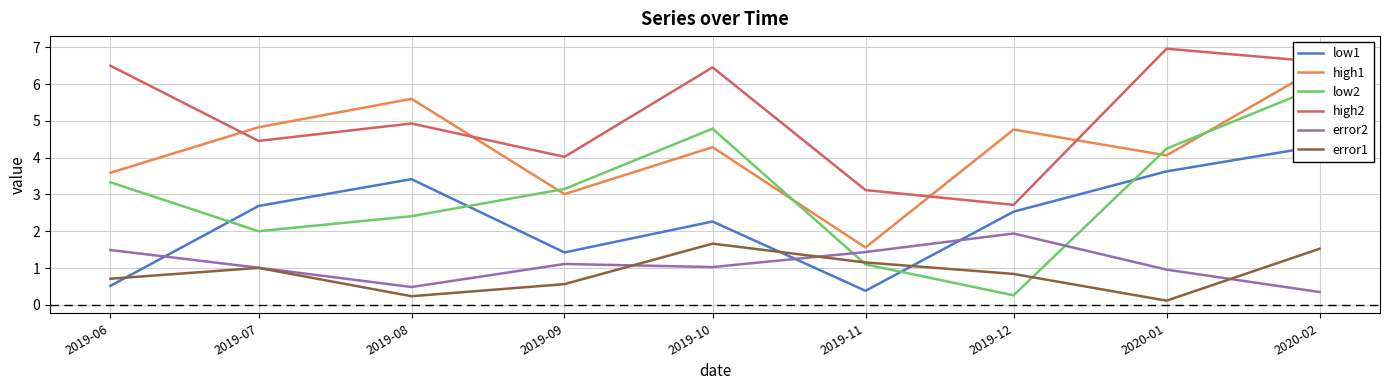

Which series changed the most between 2019-09 and 2019-10?

high2